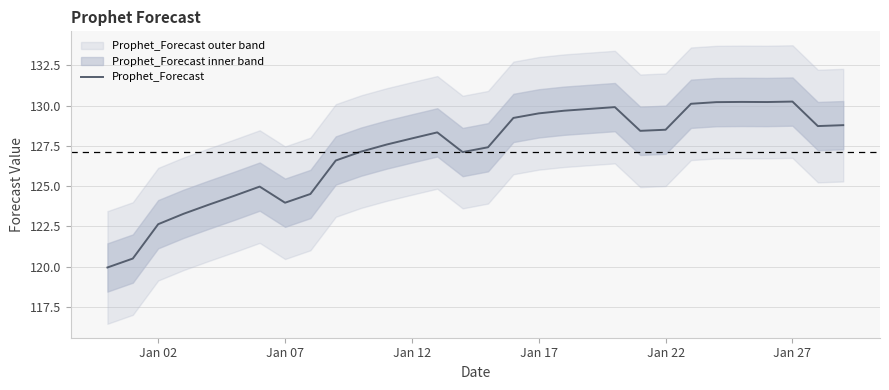

True or false: Prophet_Forecast has a value of 38.8 at Jan 22.

False